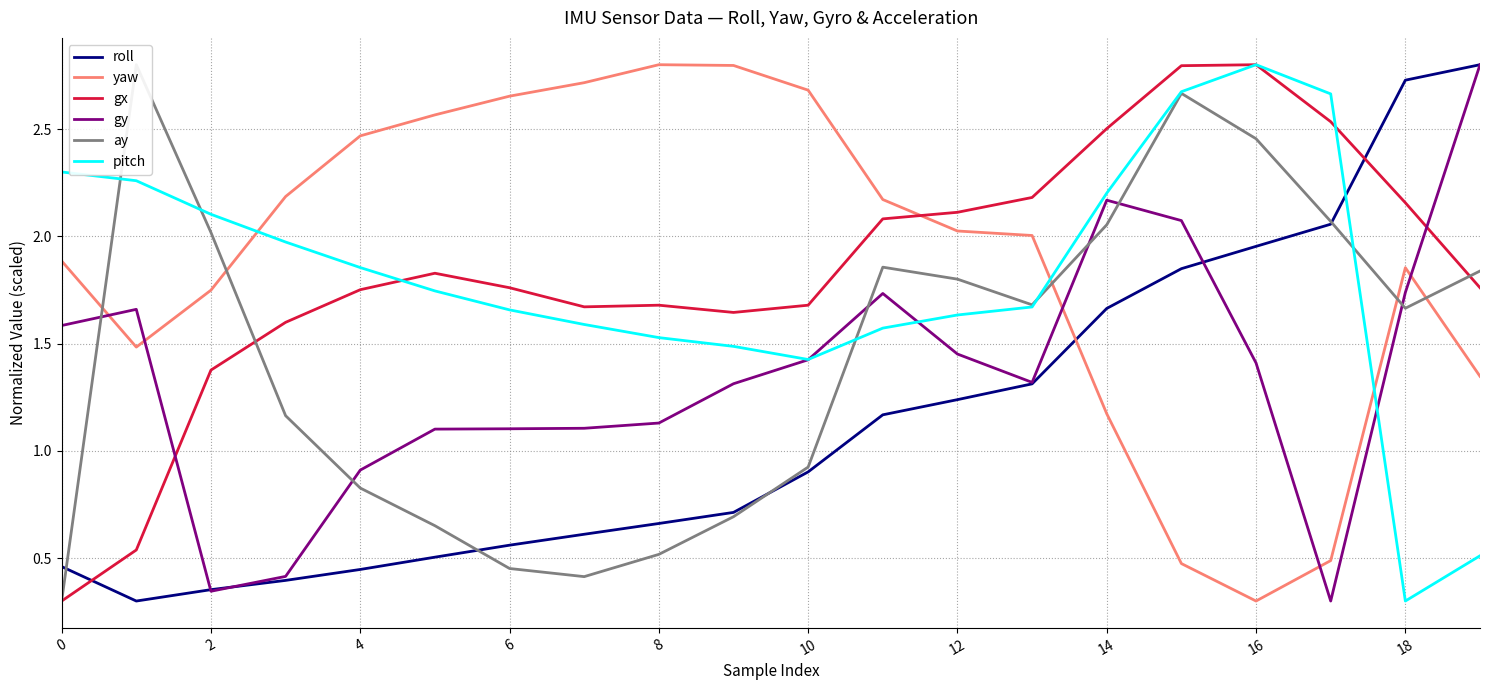

Which series ends up on top after the final intersection of roll and ay?

roll